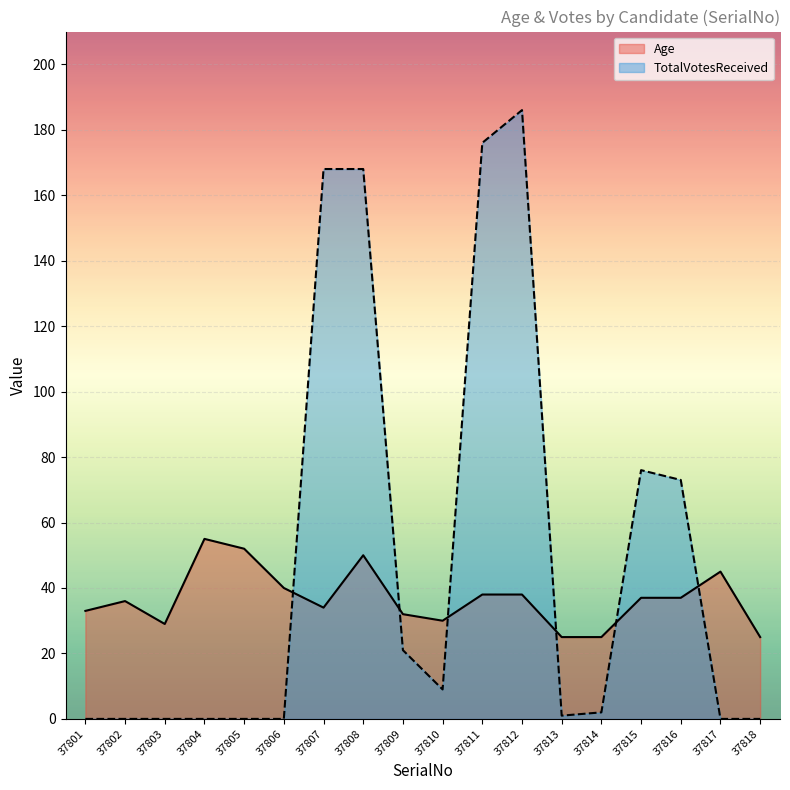

What is the sum of the TotalVotesReceived values at 37802 and 37815?

76